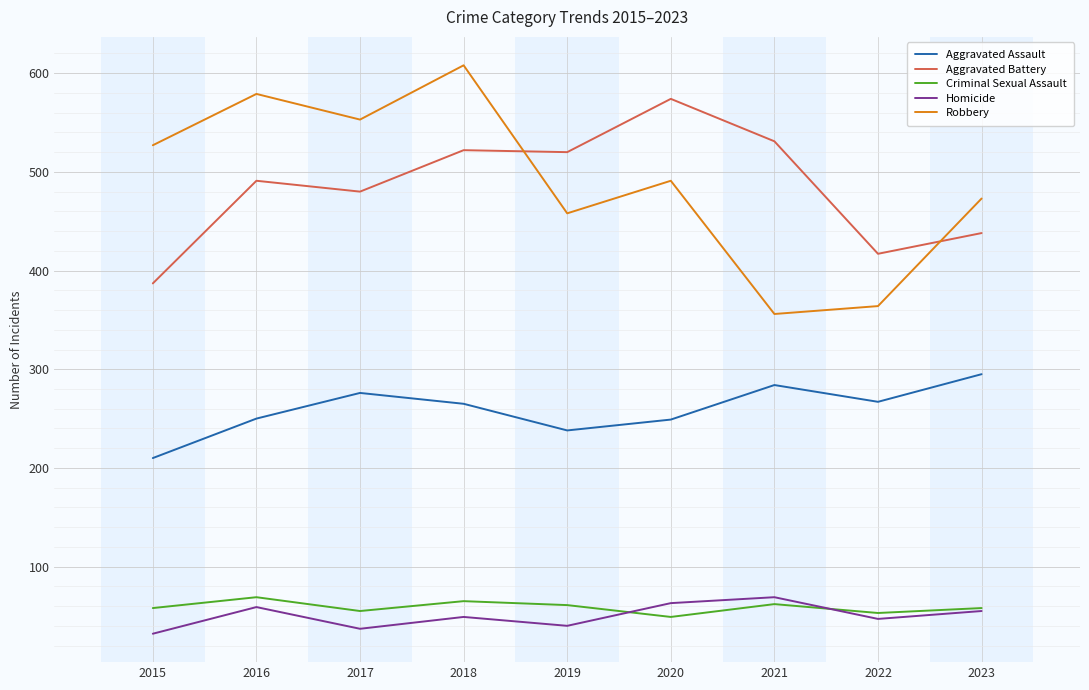

Between 2018 and 2022, which series saw the biggest shift?

Robbery